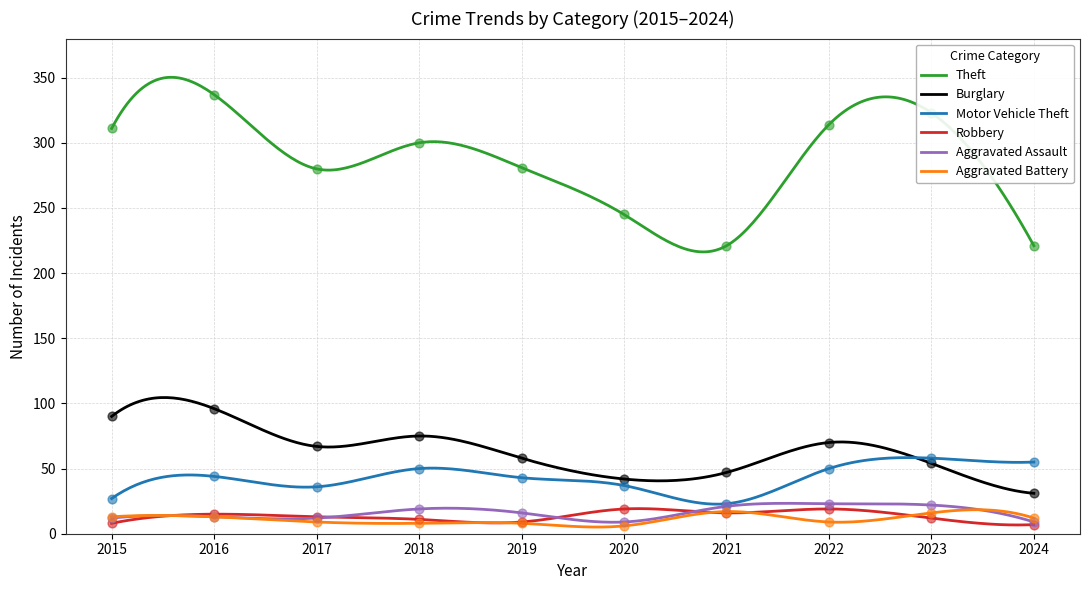

What is the total value across all series at 2019?

415